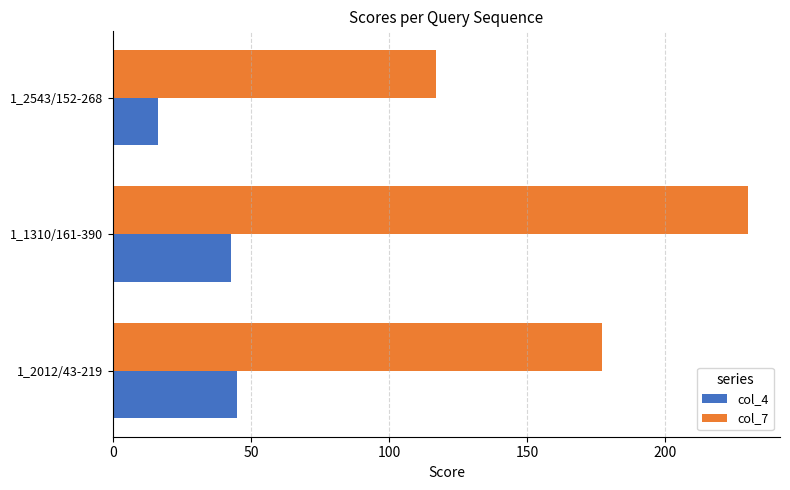

What is the total value across all series at 1_2543/152-268?

133.3